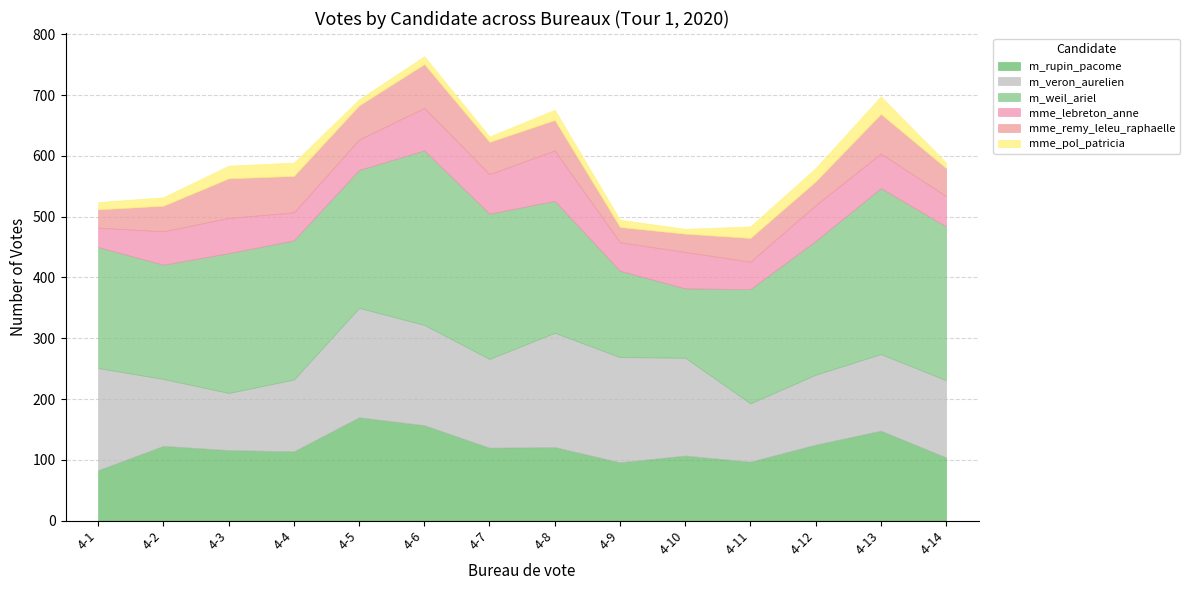

Which series has the largest total across all categories?

m_weil_ariel